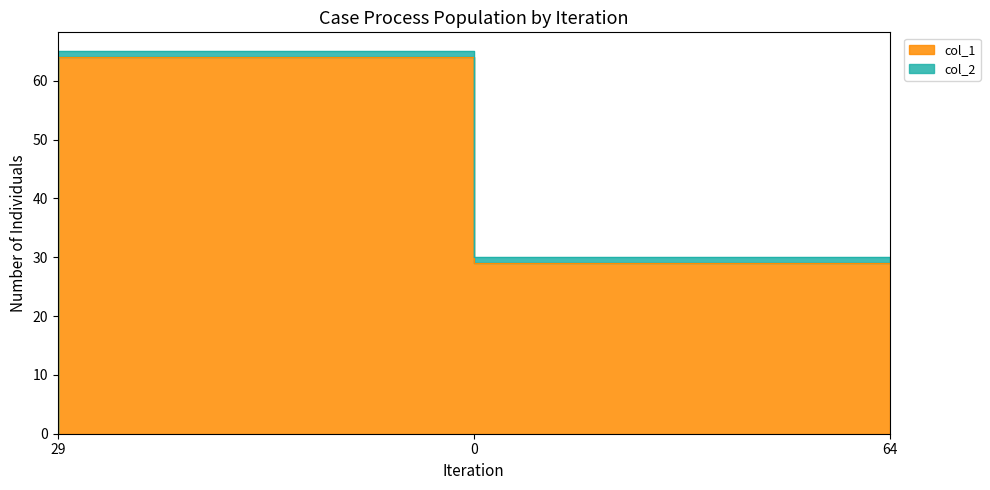

List the labels in order of value, smallest first.

29, 64, 0